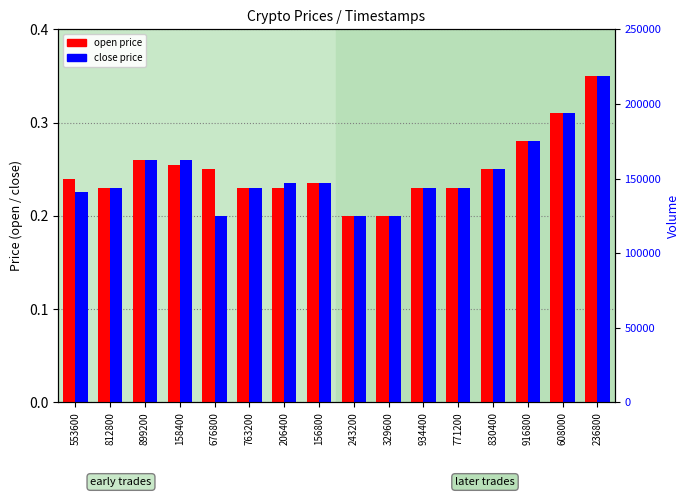

Rank the series at 243200 from highest to lowest value.

open price, close price